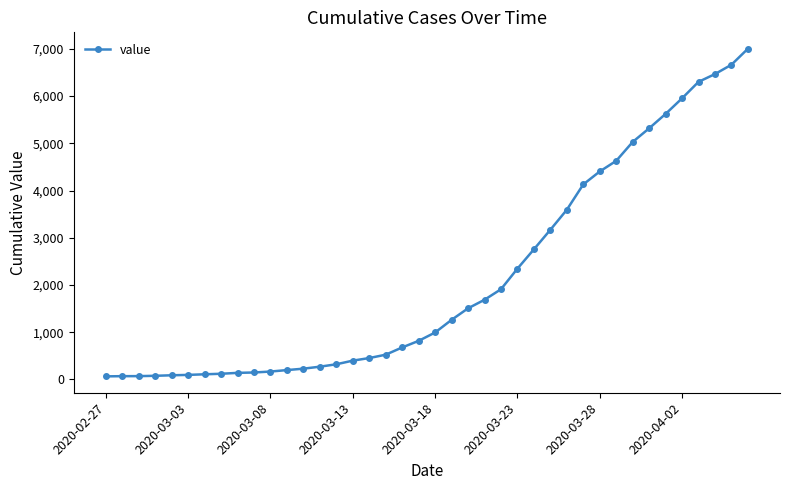

What is the maximum value shown in the chart?

7003